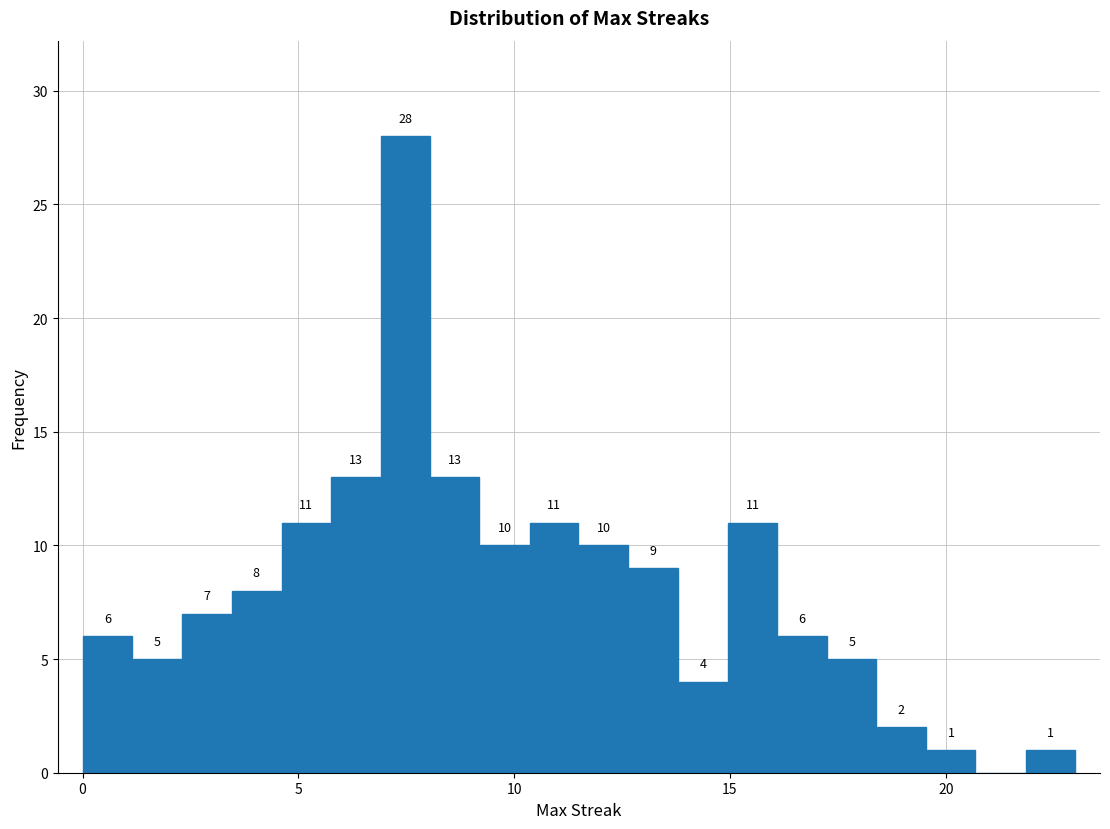

Read against the x-axis, roughly where is the centre of the tallest bar?

7.5